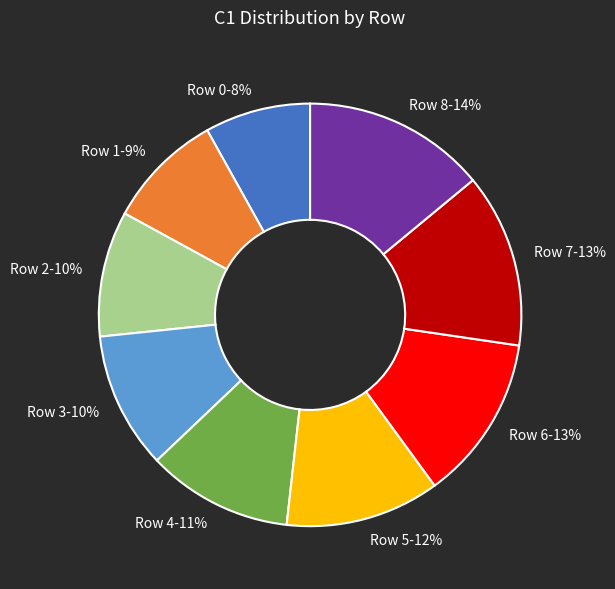

Is Row 5 the majority of the pie?

No